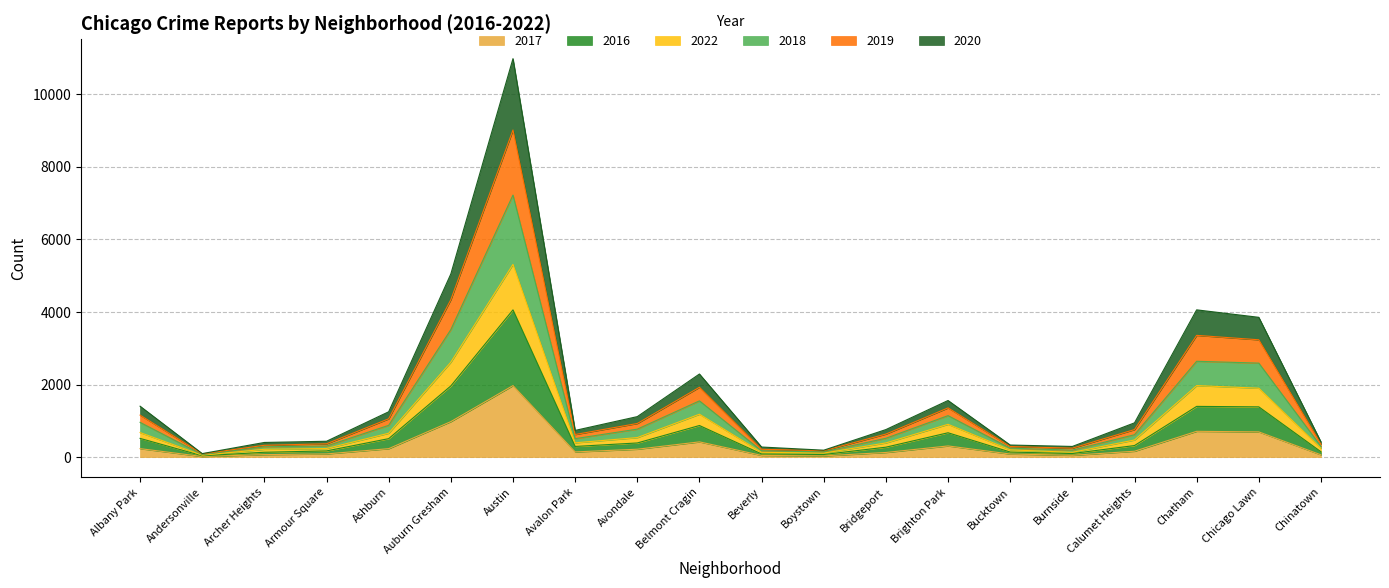

At which category is the sum across all series the highest?

Austin